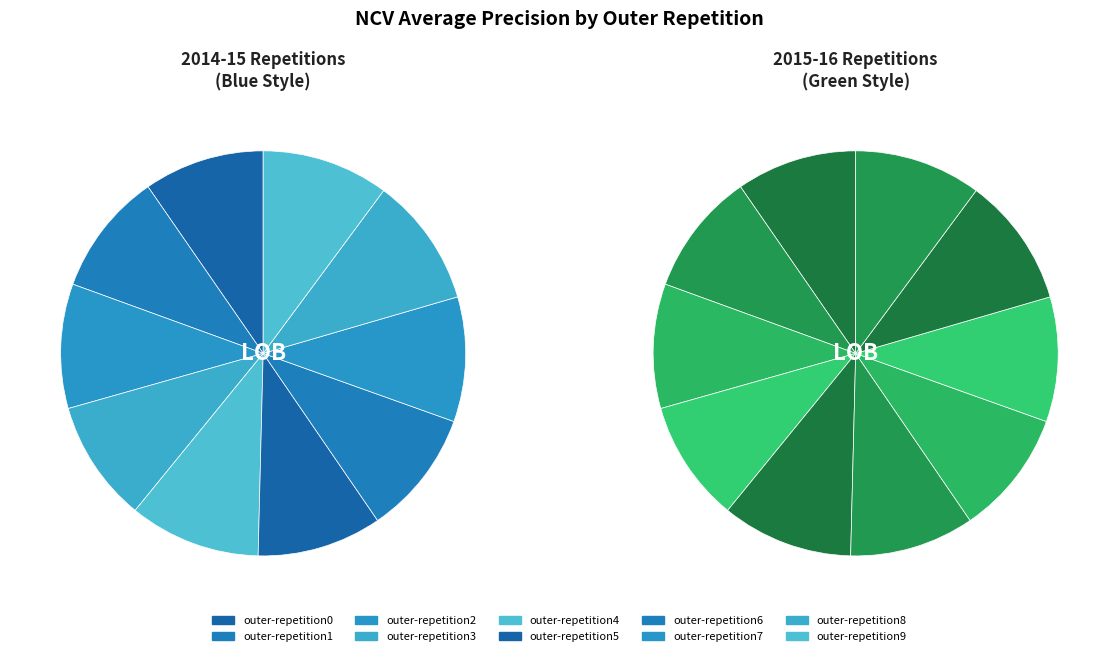

To the nearest percent, what is the average slice percentage?

10%